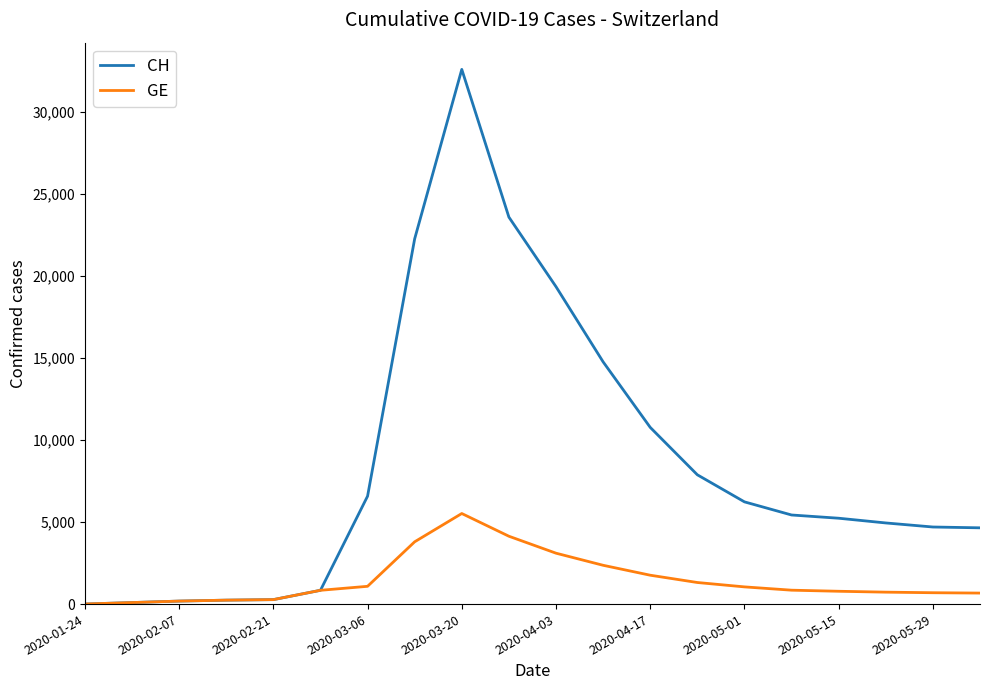

Rank the series by their average value, from lowest to highest.

GE, CH